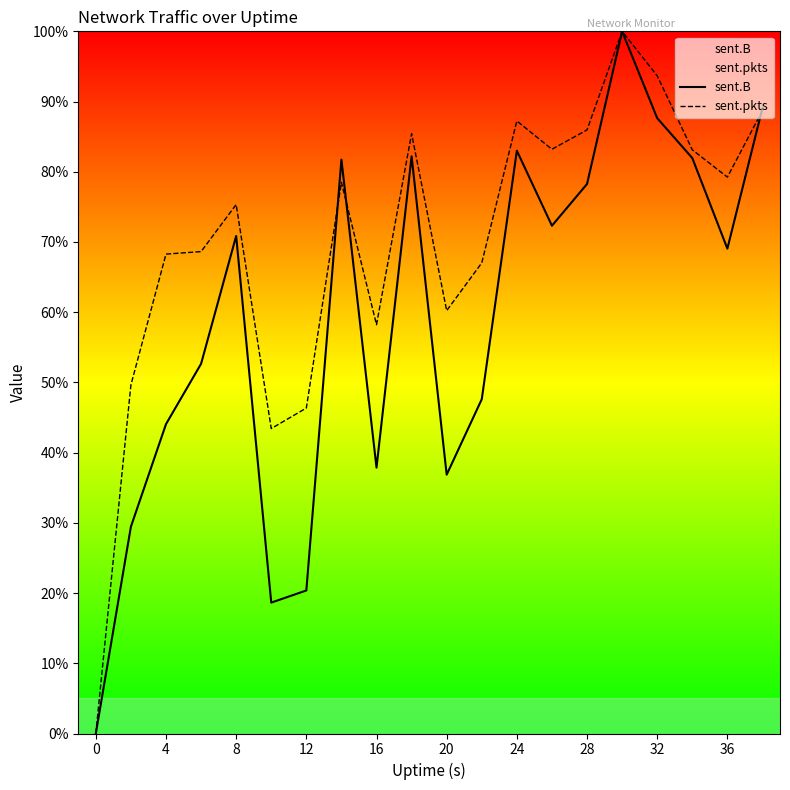

What is the total value across all series at 24?

170.2